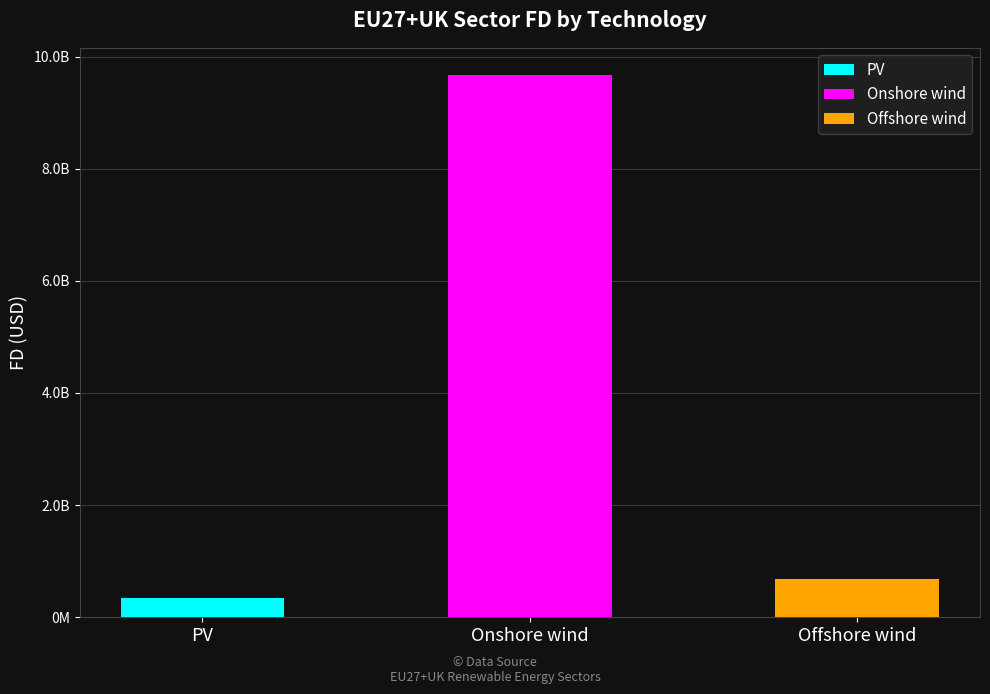

The value at Offshore wind is 169546924.3. True or false?

False